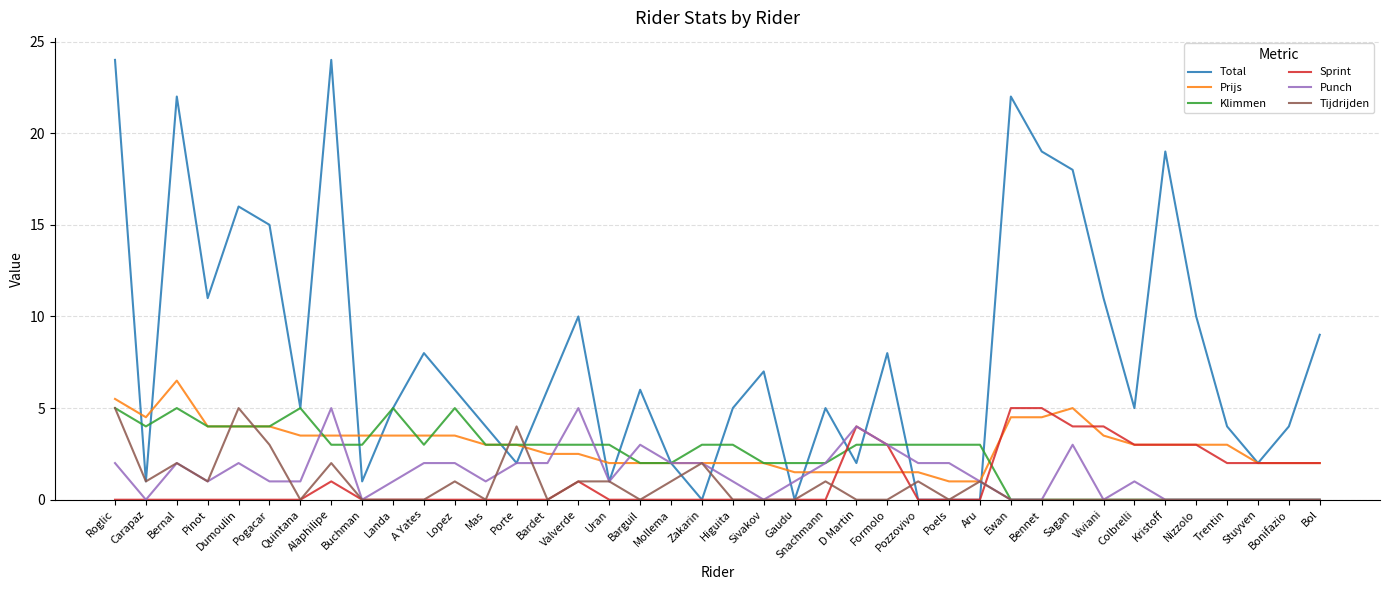

What position from the left is Alaphilipe?

8